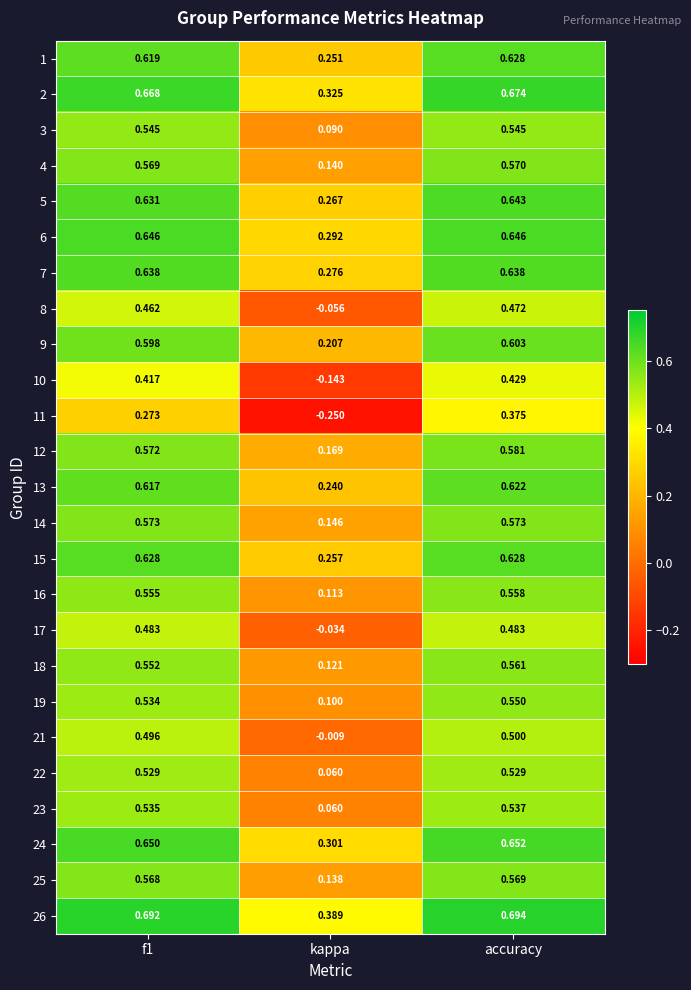

At which category is the sum across all series the highest?

accuracy